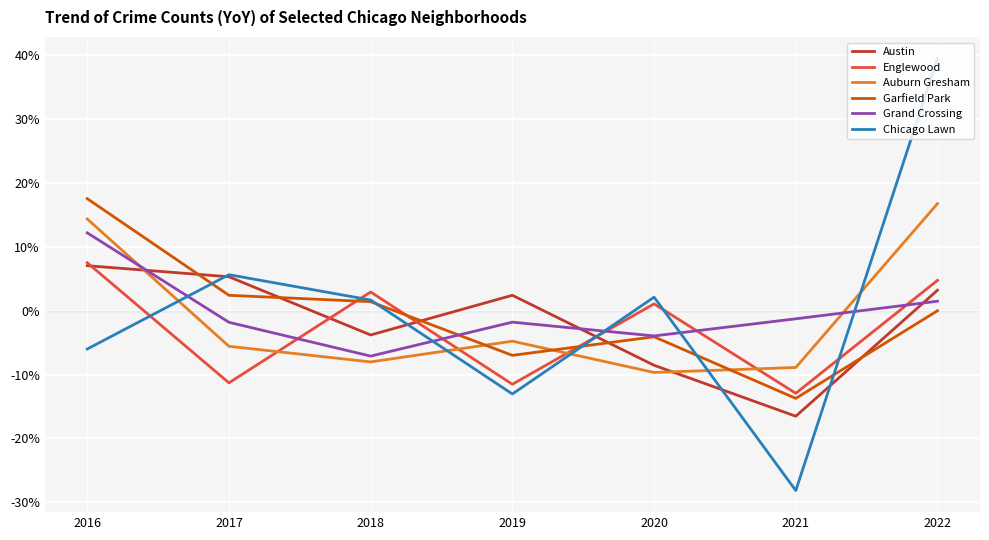

Does the chart have visible grid lines?

Yes